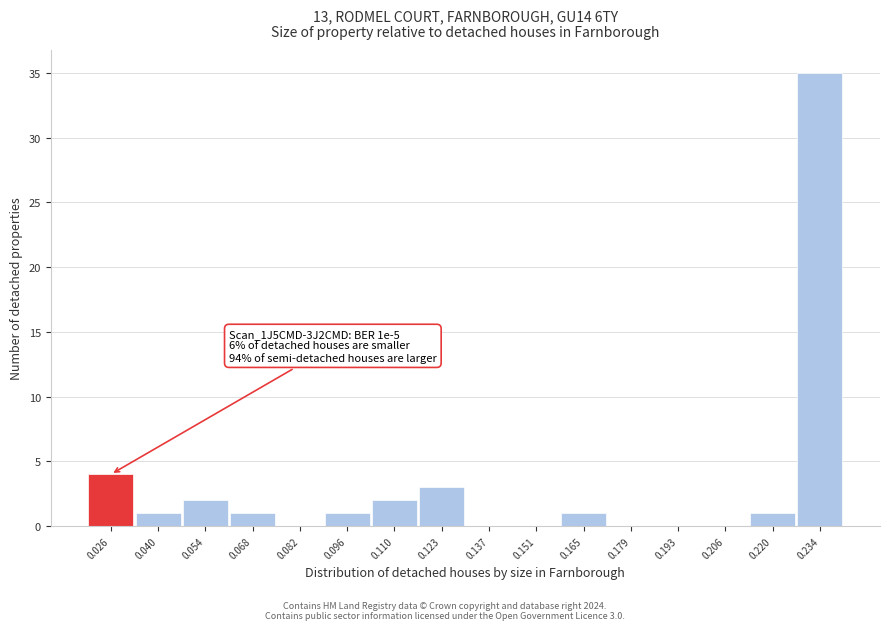

Reading right to left, transcribe all the data shown in this chart.

0.234=35	0.220=1	0.206=0	0.193=0	0.179=0	0.165=1	0.151=0	0.137=0	0.123=3	0.110=2	0.096=1	0.082=0	0.068=1	0.054=2	0.040=1	0.026=4